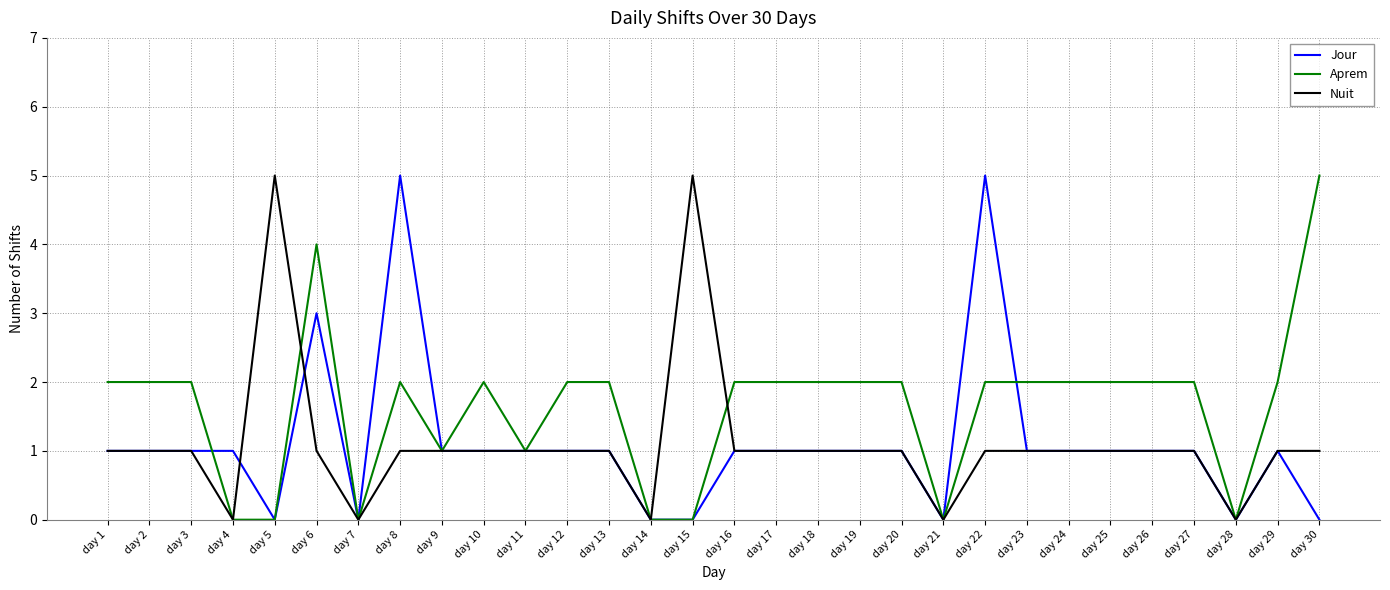

Count the Nuit values in the range 1 to 2.

23